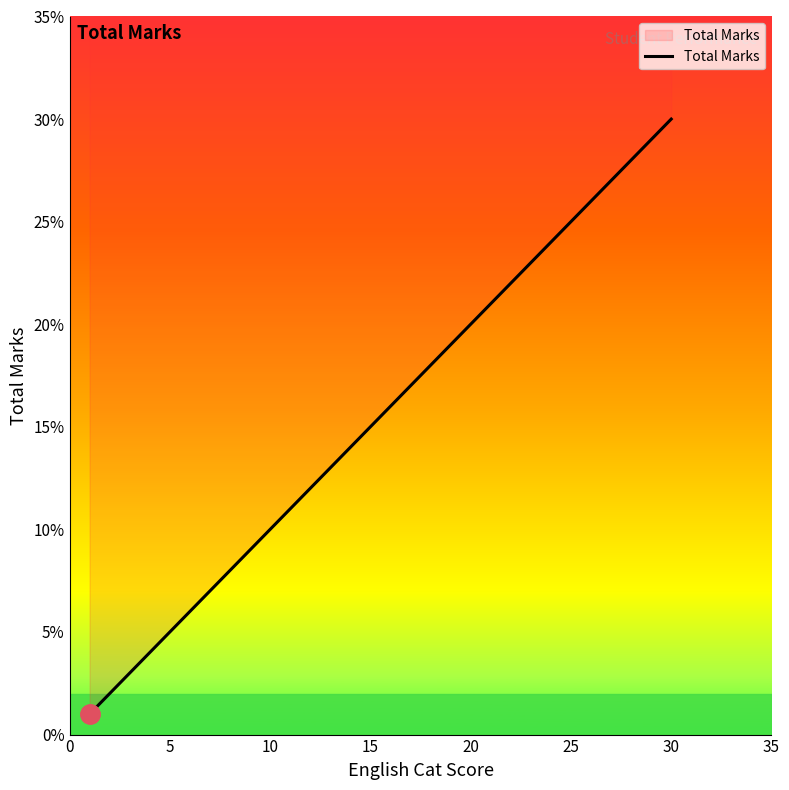

How many data points are above 20?

3